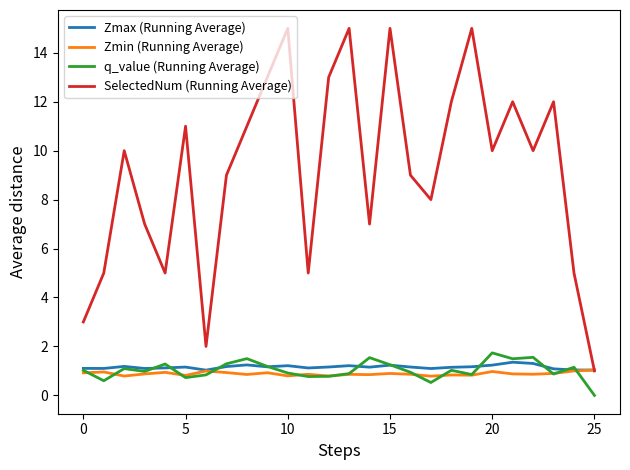

How many series are shown in this chart?

4